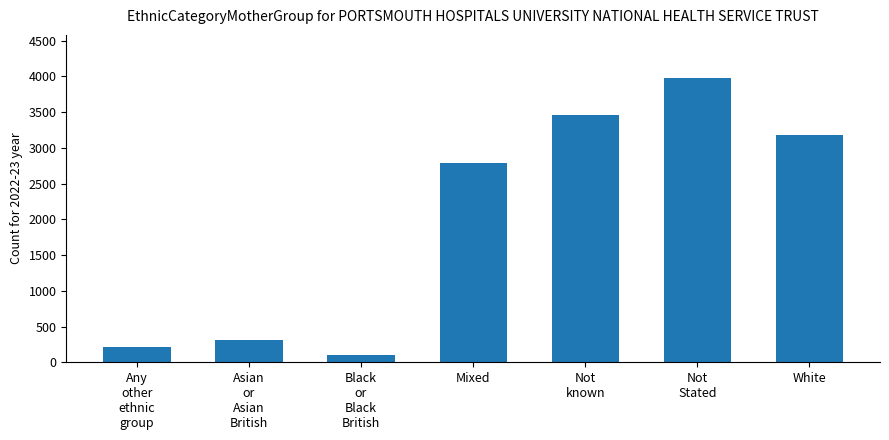

How many values are below 2782?

3